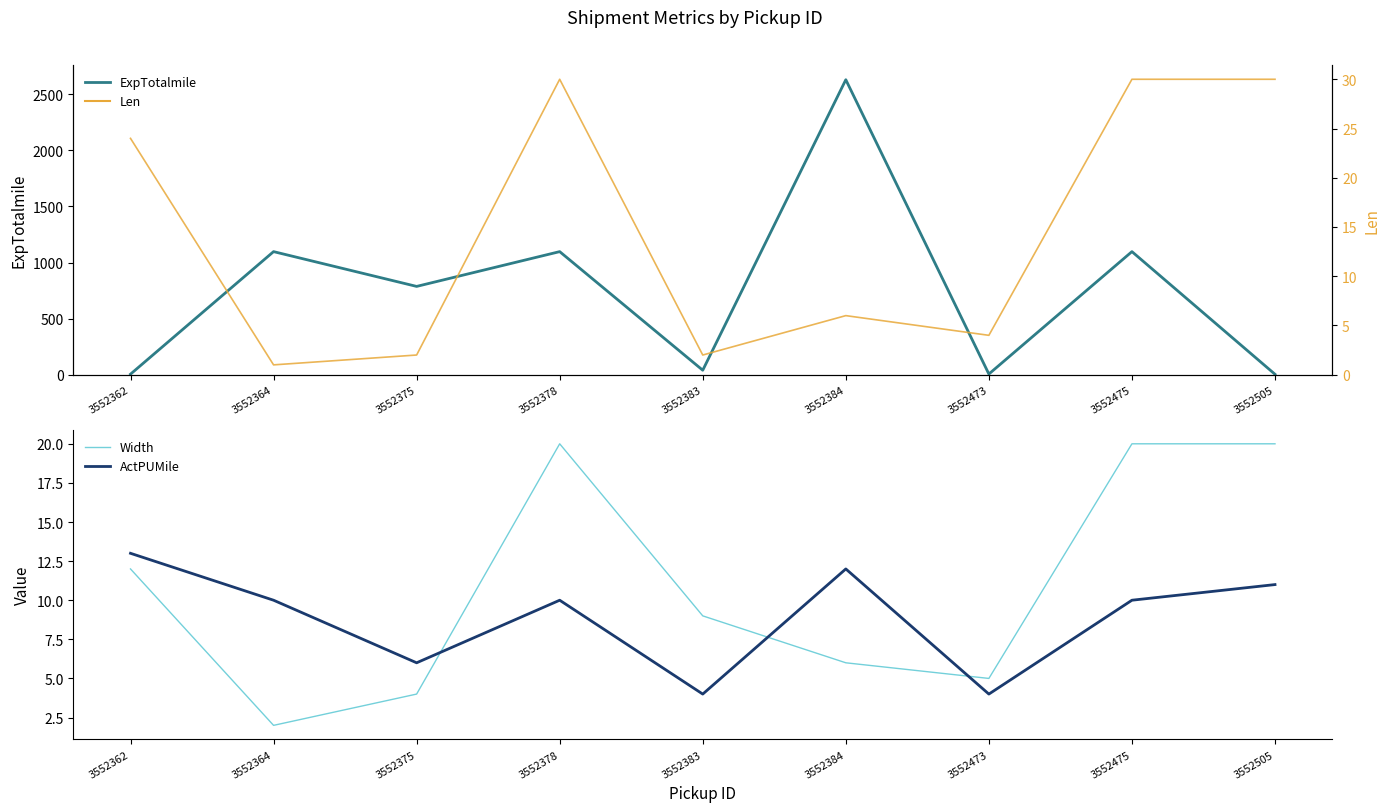

What is the sum of the Len values at 3552505 and 3552375?

32